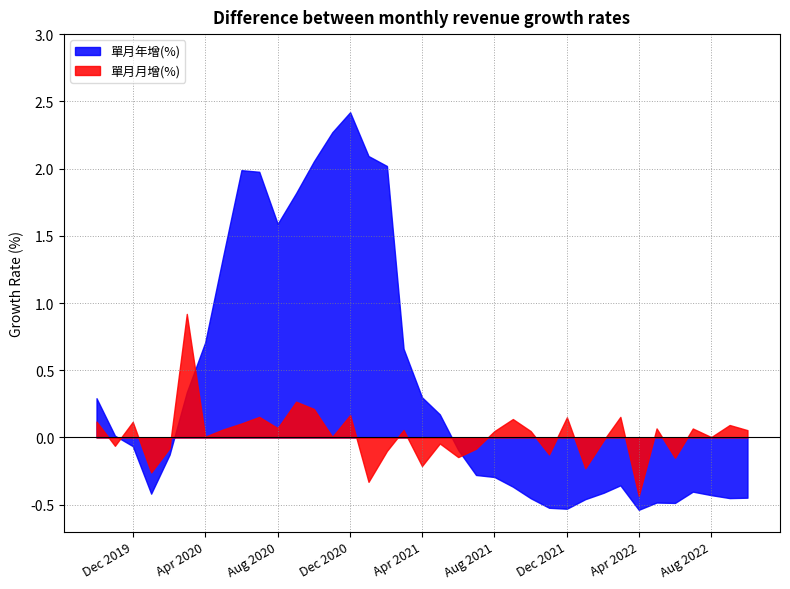

True or false: 單月月增(%) and 單月年增(%) cross at least once.

True